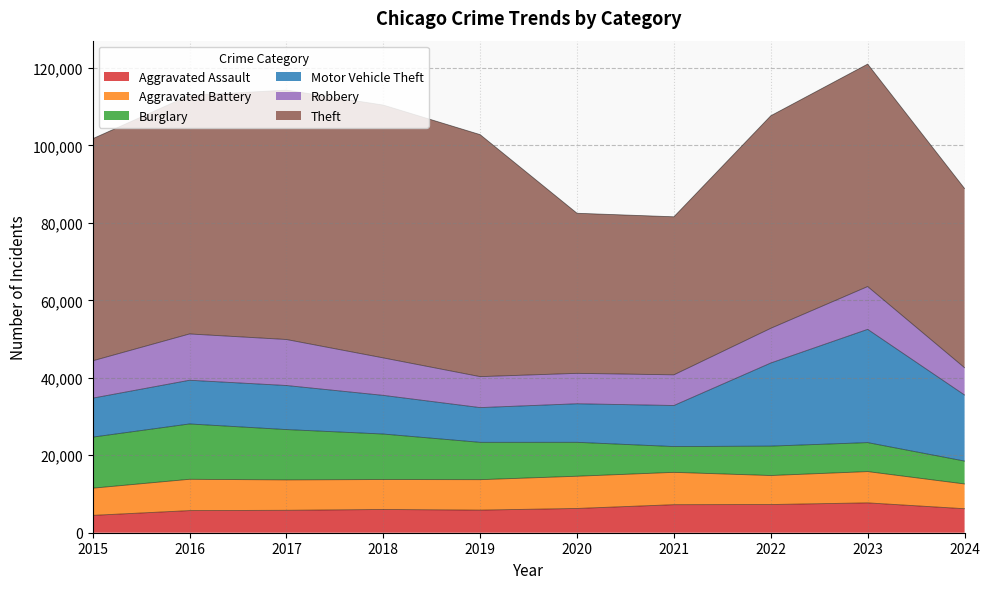

How many lines are shown in the chart?

6